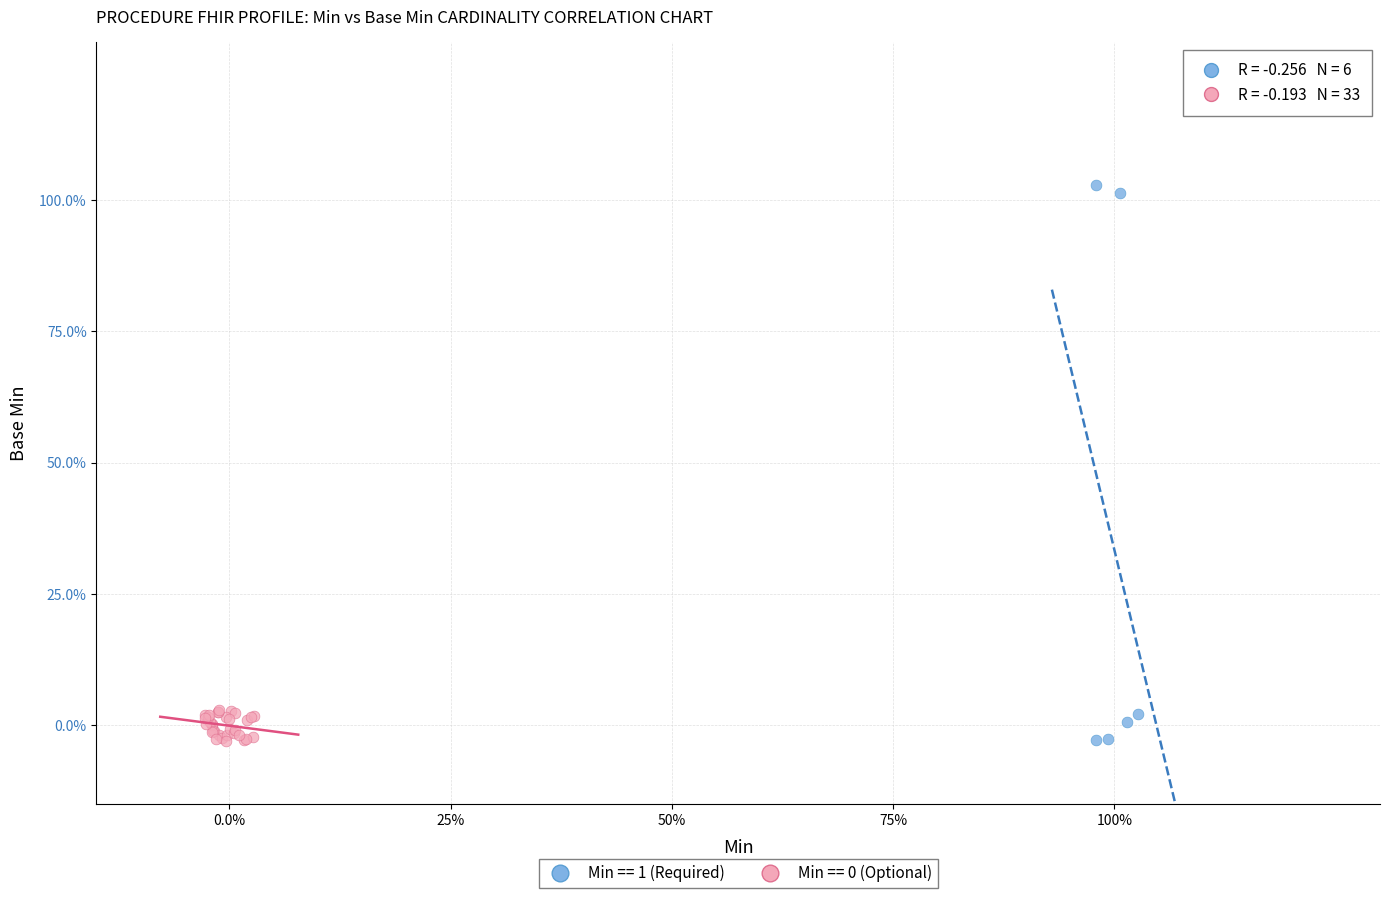

Which series reaches the maximum Y coordinate?

Min == 1 (Required)